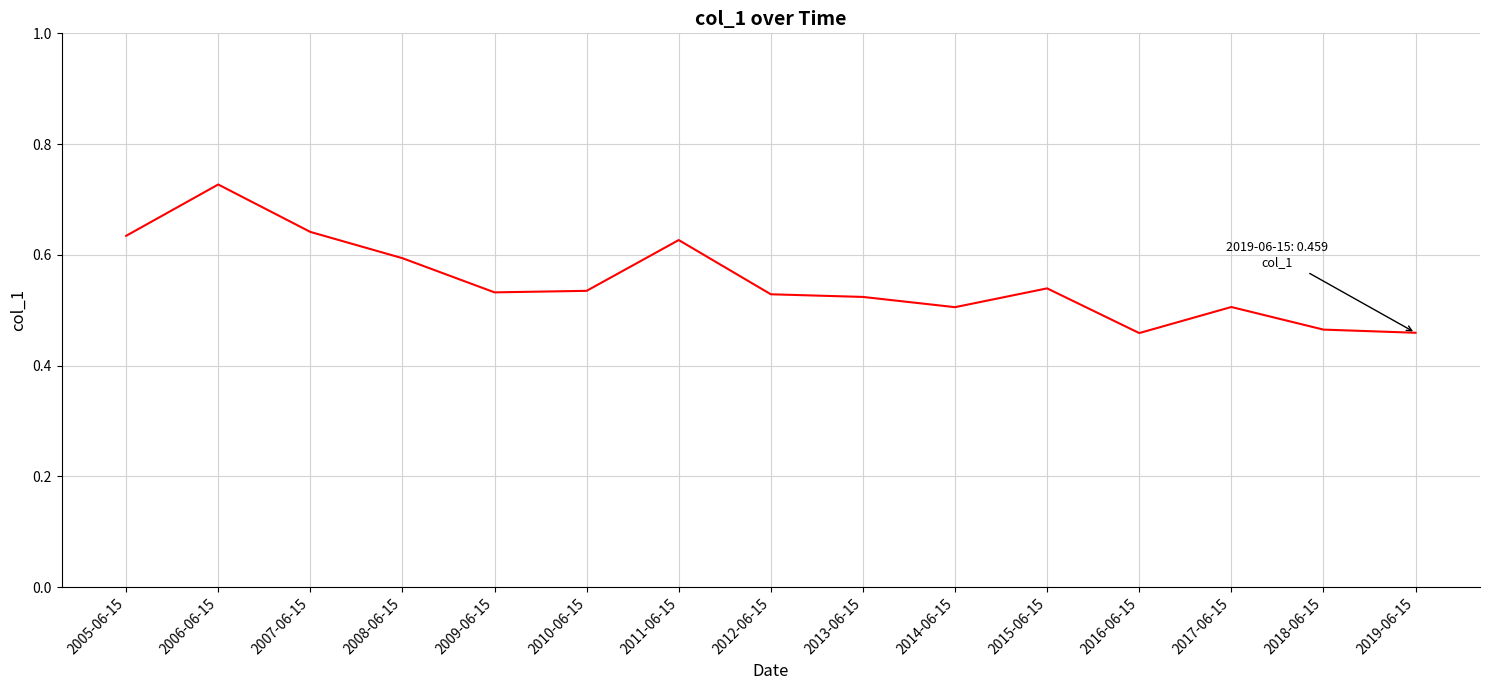

What position from the right is 2017-06-15?

3